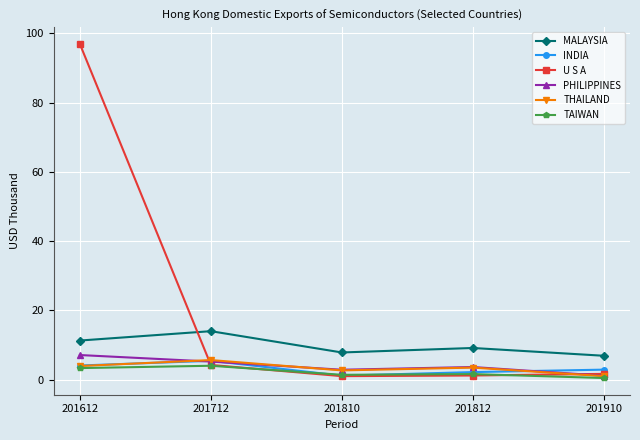

True or false: U S A has a value of 1.7 at 201910.

True